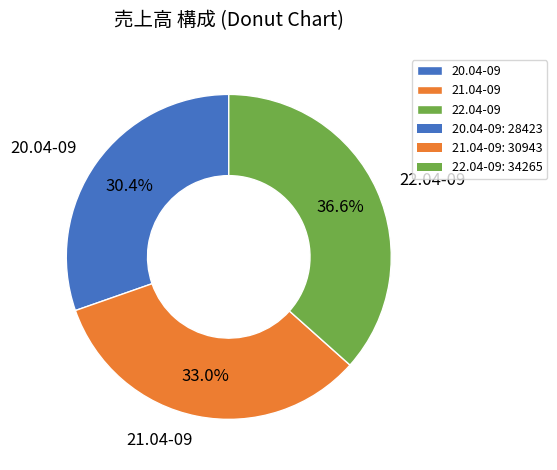

To the nearest percent, what is the average slice percentage?

33%